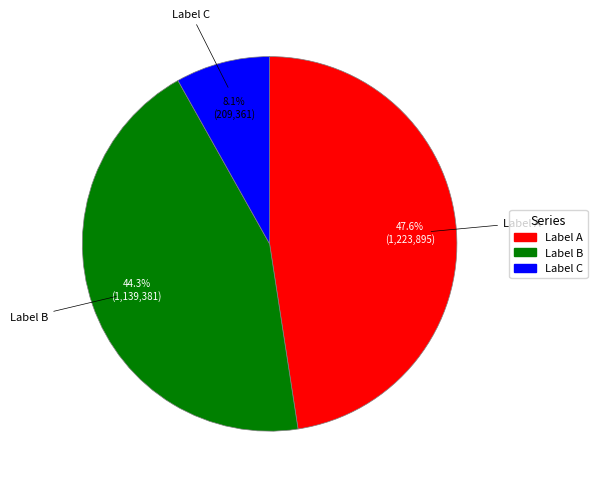

What is the ratio of the value at Label A to the value at Label B?

1.1